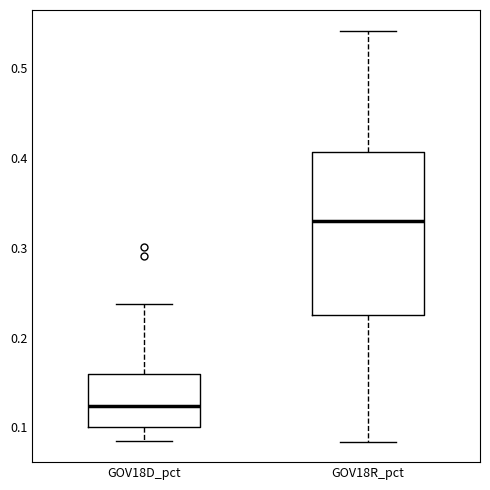

Comparing the boxes themselves (not the whiskers), which one is the tallest?

GOV18R_pct